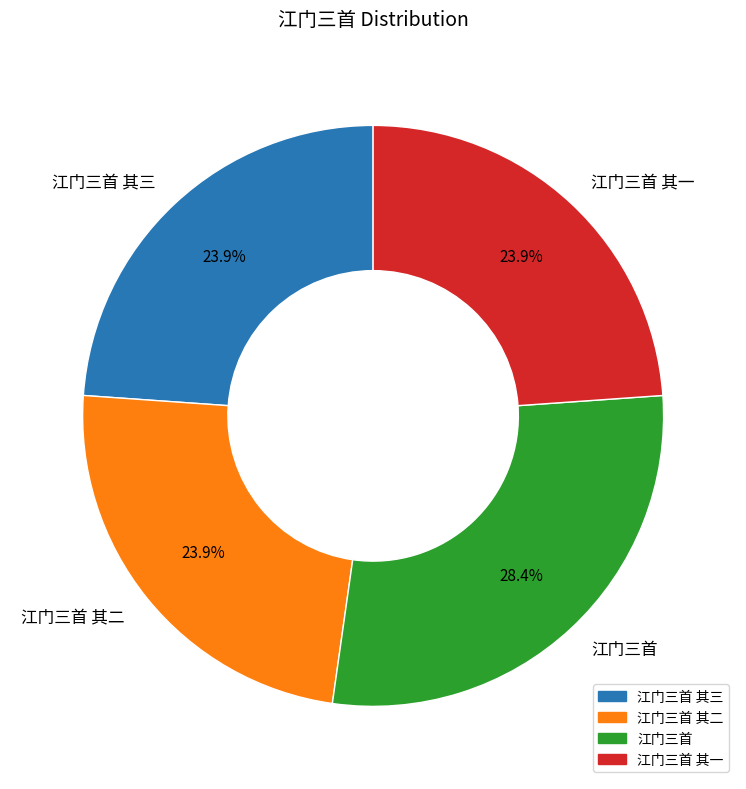

Do 江门三首 and 江门三首 其三 together represent more than half of the pie?

Yes